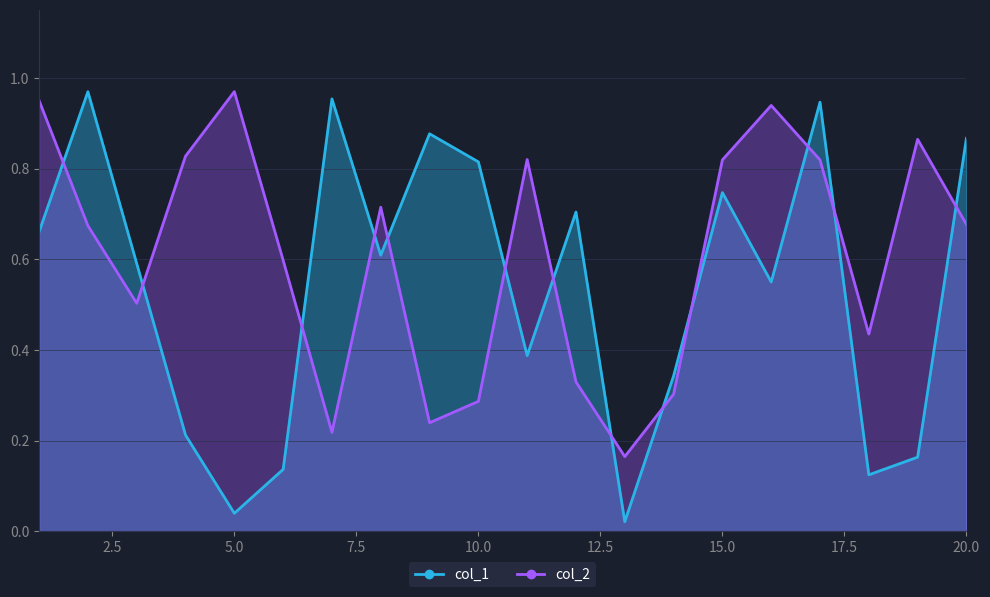

Reading right to left, list all the values displayed in this chart.

col_1: 20=0.9	19=0.2	18=0.1	17=0.9	16=0.5	15=0.7	14=0.3	13=0.0	12=0.7	11=0.4	10=0.8	9=0.9	8=0.6	7=1.0	6=0.1	5=0.0	4=0.2	3=0.6	2=1.0	1=0.7
col_2: 20=0.7	19=0.9	18=0.4	17=0.8	16=0.9	15=0.8	14=0.3	13=0.2	12=0.3	11=0.8	10=0.3	9=0.2	8=0.7	7=0.2	6=0.6	5=1.0	4=0.8	3=0.5	2=0.7	1=0.9